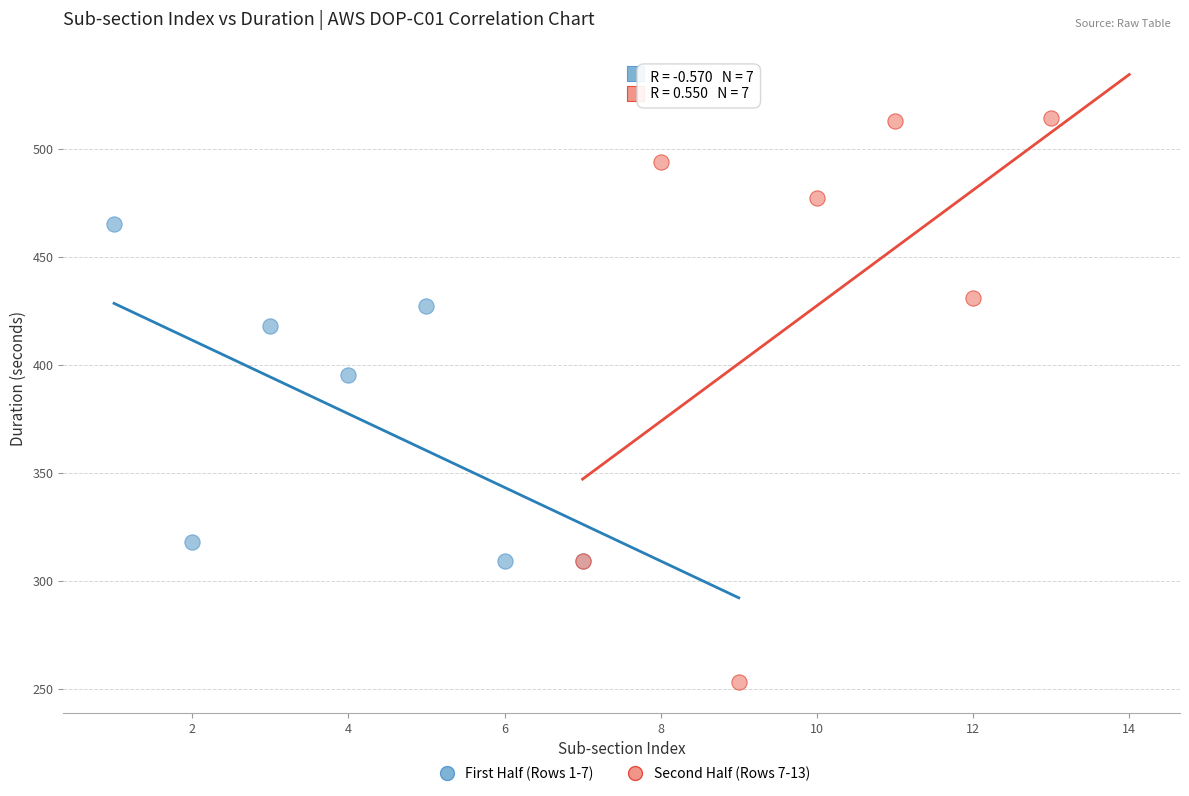

Which series reaches the minimum Y coordinate?

Second Half (Rows 7-13)